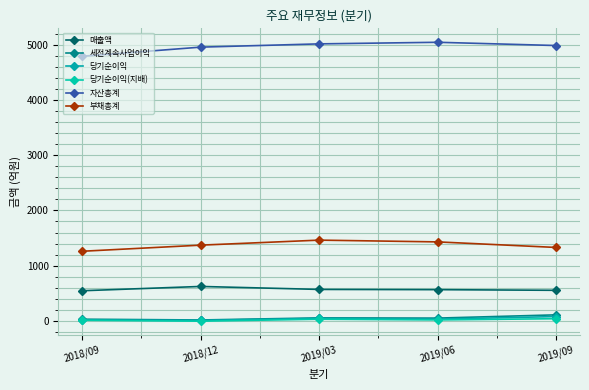

At which label does 세전계속사업이익 reach its peak?

2019/09